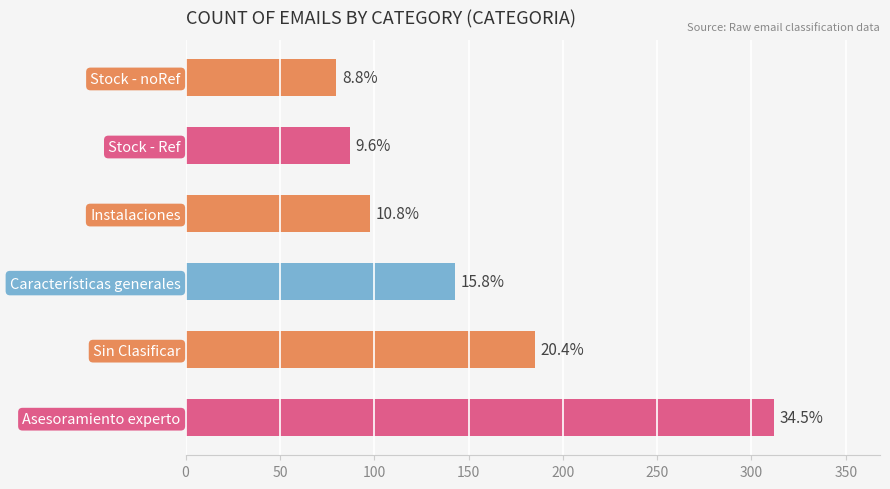

How many bars are there in total?

6